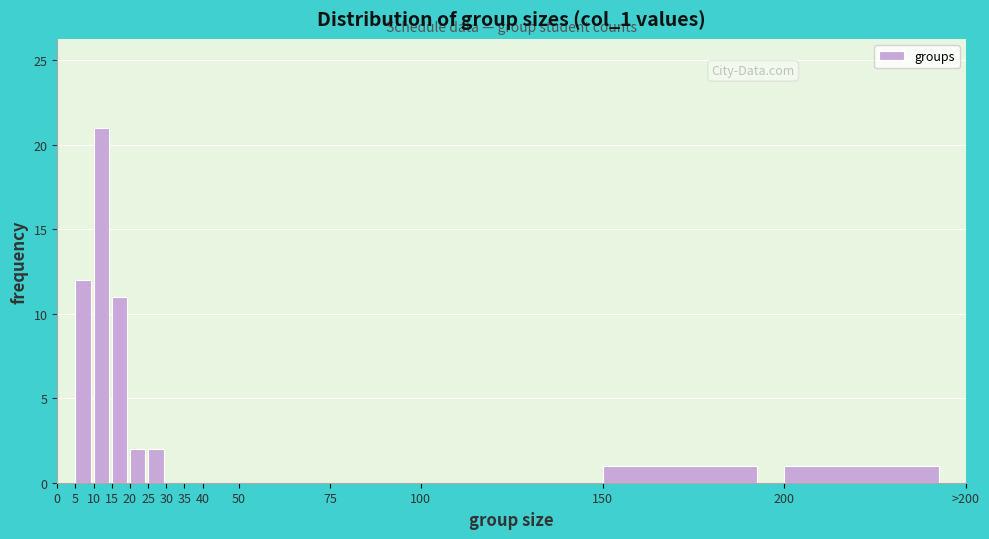

Reading left to right, transcribe all the data shown in this chart.

0=0	5=12	10=21	15=11	20=2	25=2	30=0	35=0	40=0	50=0	75=0	100=0	150=1	200=1